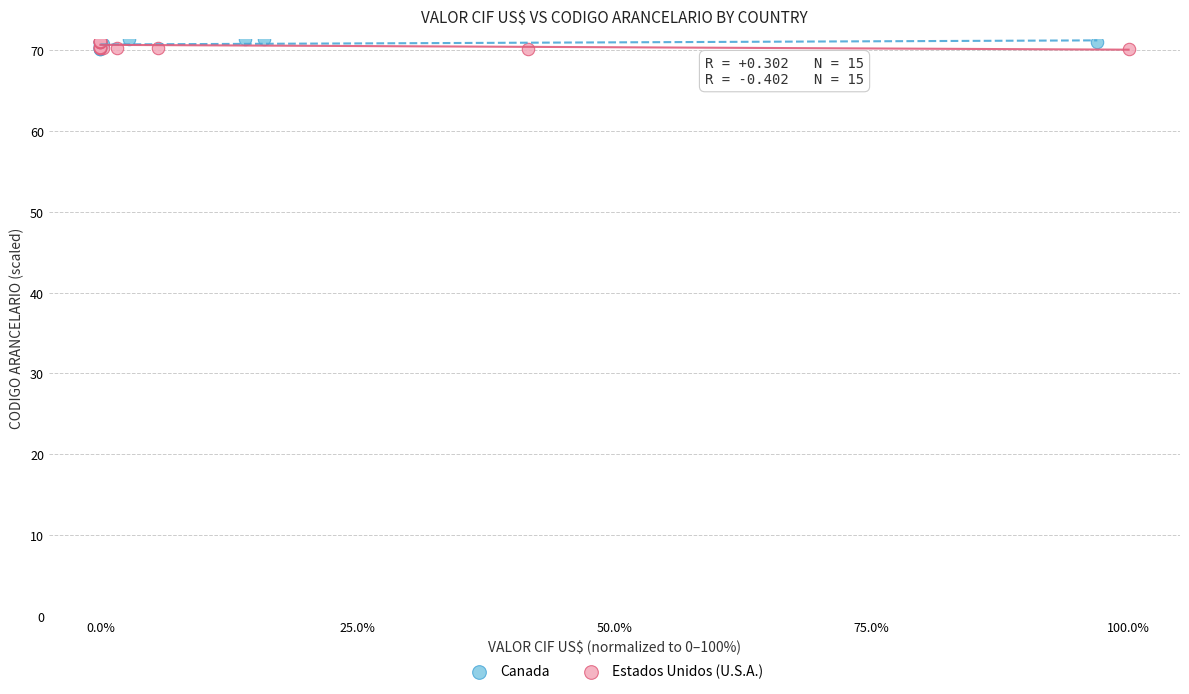

What are all the series names shown in the legend?

Canada, Estados Unidos (U.S.A.)